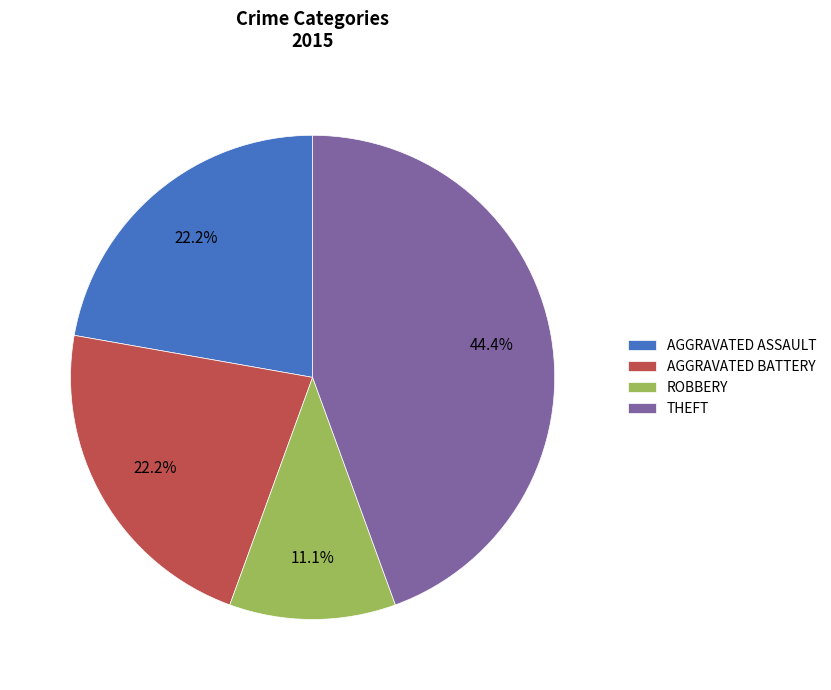

What portion of the pie excludes AGGRAVATED ASSAULT?

77.8%